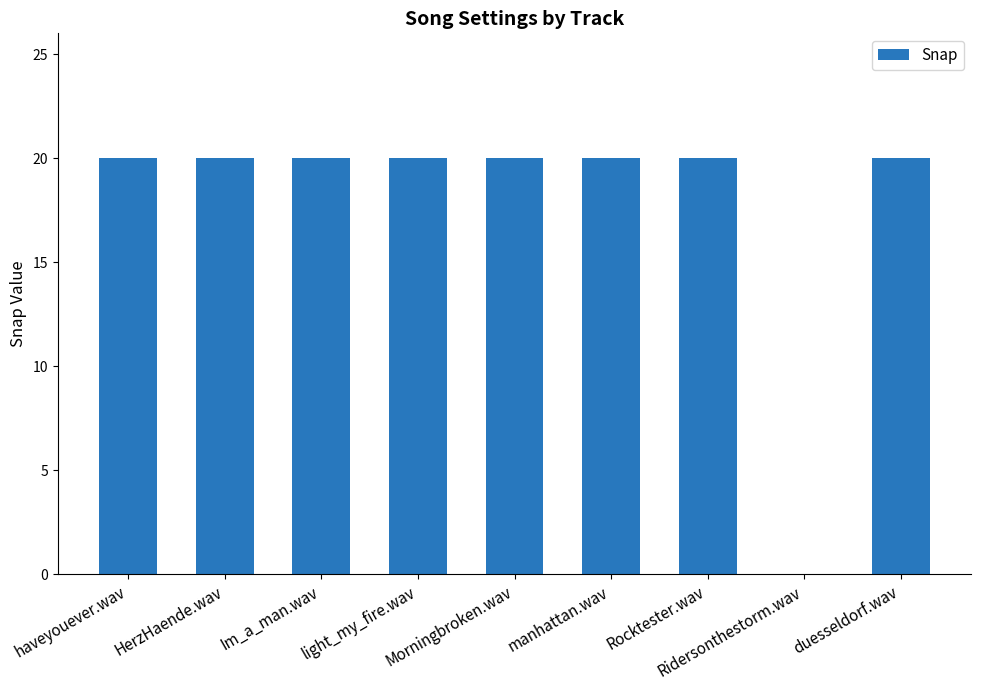

Reading right to left, extract all data points from this chart.

20	0	20	20	20	20	20	20	20